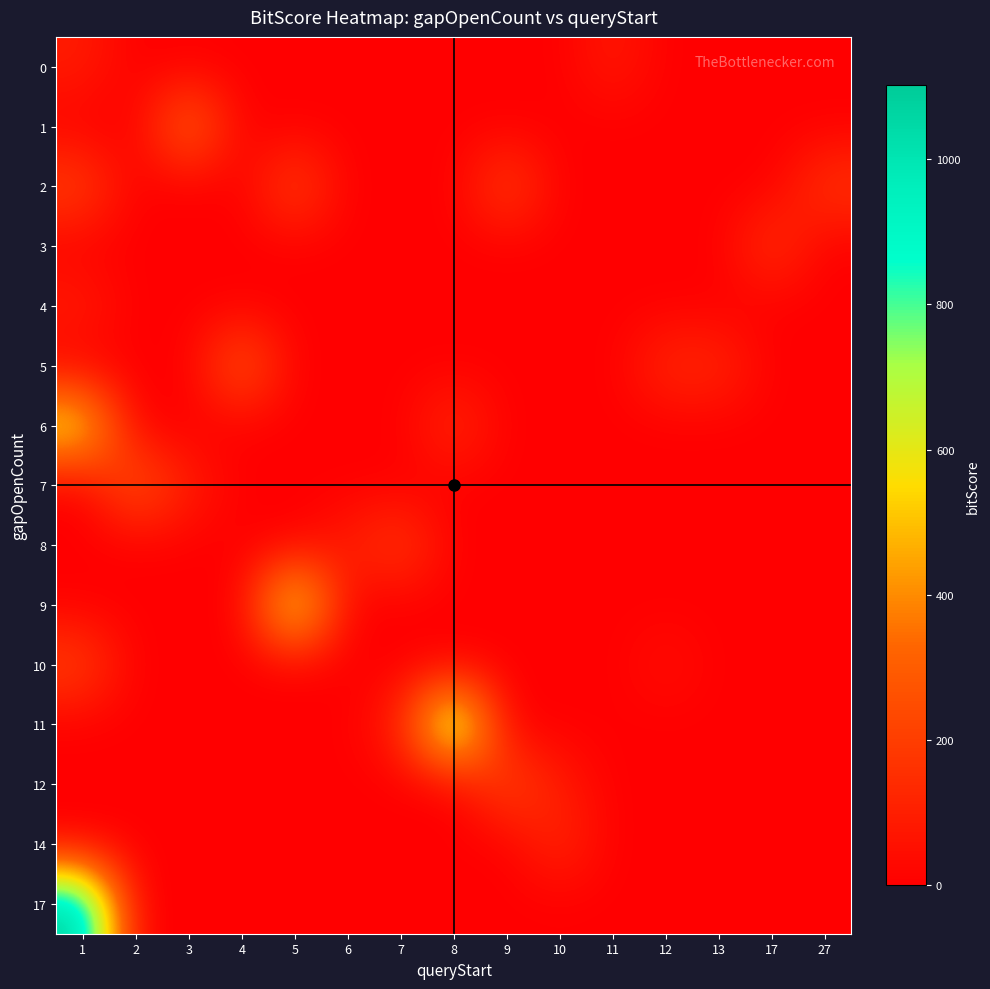

Reading left to right, list all the values displayed in this chart.

0: 1=93.2	2=0.0	3=0.0	4=0.0	5=0.0	6=0.0	7=0.0	8=0.0	9=0.0	10=0.0	11=86.7	12=0.0	13=0.0	17=0.0	27=0.0
1: 1=0.0	2=0.0	3=367.0	4=0.0	5=0.0	6=0.0	7=0.0	8=0.0	9=0.0	10=0.0	11=0.0	12=0.0	13=0.0	17=0.0	27=0.0
2: 1=218.0	2=0.0	3=0.0	4=0.0	5=234.0	6=0.0	7=0.0	8=0.0	9=225.0	10=0.0	11=0.0	12=0.0	13=0.0	17=0.0	27=180.0
3: 1=0.0	2=0.0	3=0.0	4=0.0	5=0.0	6=0.0	7=0.0	8=0.0	9=0.0	10=0.0	11=0.0	12=0.0	13=0.0	17=178.0	27=0.0
4: 1=97.1	2=0.0	3=0.0	4=0.0	5=0.0	6=0.0	7=0.0	8=0.0	9=0.0	10=0.0	11=0.0	12=0.0	13=0.0	17=0.0	27=0.0
5: 1=0.0	2=0.0	3=0.0	4=316.5	5=0.0	6=0.0	7=0.0	8=0.0	9=0.0	10=0.0	11=0.0	12=139.0	13=137.0	17=0.0	27=0.0
6: 1=641.0	2=0.0	3=0.0	4=0.0	5=0.0	6=0.0	7=0.0	8=153.0	9=0.0	10=0.0	11=0.0	12=0.0	13=0.0	17=0.0	27=0.0
7: 1=0.0	2=297.0	3=102.0	4=0.0	5=0.0	6=0.0	7=0.0	8=0.0	9=0.0	10=0.0	11=0.0	12=0.0	13=0.0	17=0.0	27=0.0
8: 1=0.0	2=0.0	3=0.0	4=0.0	5=0.0	6=93.6	7=203.0	8=0.0	9=0.0	10=0.0	11=0.0	12=0.0	13=0.0	17=0.0	27=0.0
9: 1=0.0	2=0.0	3=0.0	4=0.0	5=757.0	6=0.0	7=0.0	8=0.0	9=0.0	10=0.0	11=0.0	12=0.0	13=0.0	17=0.0	27=0.0
10: 1=220.0	2=0.0	3=0.0	4=0.0	5=0.0	6=0.0	7=0.0	8=0.0	9=0.0	10=0.0	11=0.0	12=55.8	13=0.0	17=0.0	27=0.0
11: 1=0.0	2=0.0	3=0.0	4=0.0	5=0.0	6=0.0	7=114.0	8=898.0	9=0.0	10=0.0	11=0.0	12=0.0	13=0.0	17=0.0	27=0.0
12: 1=0.0	2=0.0	3=0.0	4=0.0	5=0.0	6=0.0	7=0.0	8=0.0	9=242.0	10=89.7	11=0.0	12=0.0	13=0.0	17=0.0	27=0.0
14: 1=0.0	2=0.0	3=0.0	4=0.0	5=0.0	6=0.0	7=0.0	8=0.0	9=0.0	10=138.0	11=0.0	12=0.0	13=0.0	17=0.0	27=0.0
17: 1=1102.0	2=0.0	3=0.0	4=0.0	5=0.0	6=0.0	7=0.0	8=0.0	9=0.0	10=0.0	11=0.0	12=0.0	13=0.0	17=0.0	27=0.0